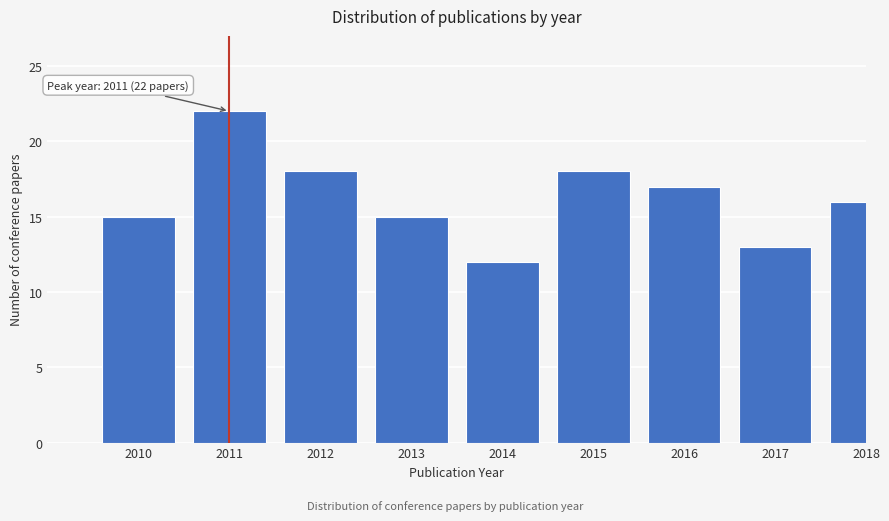

Reading left to right, what are all the values shown in this chart?

15	22	18	15	12	18	17	13	16